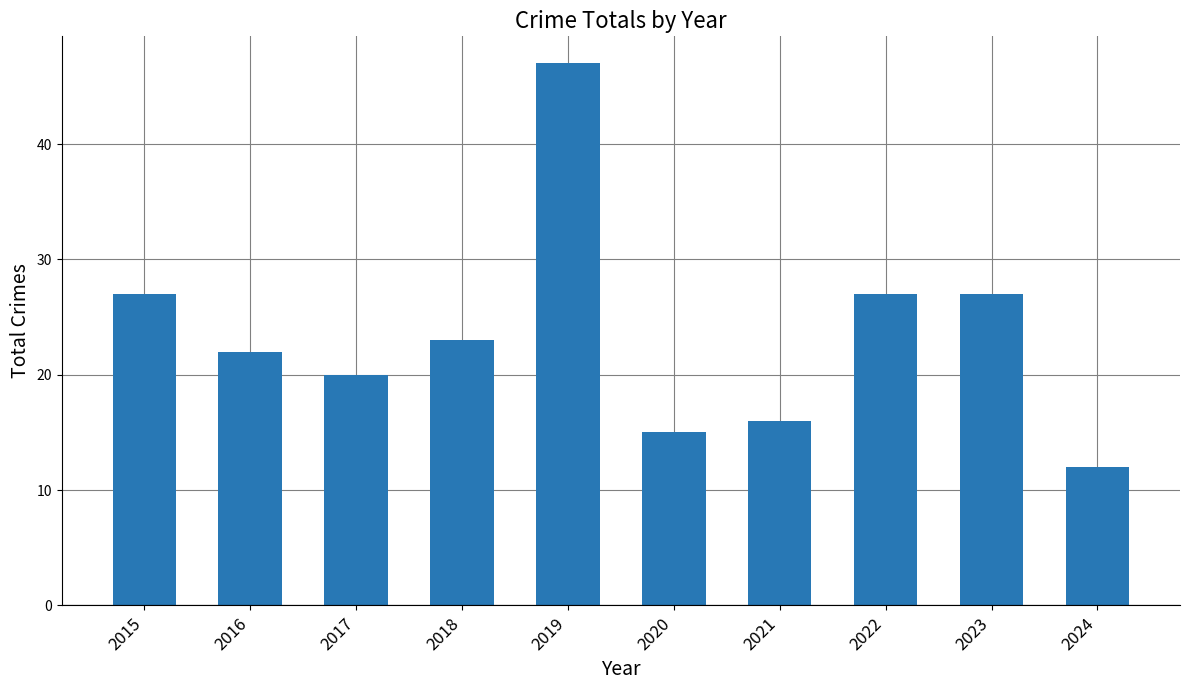

Approximately how many times larger is the value at 2018 compared to 2015?

0.9